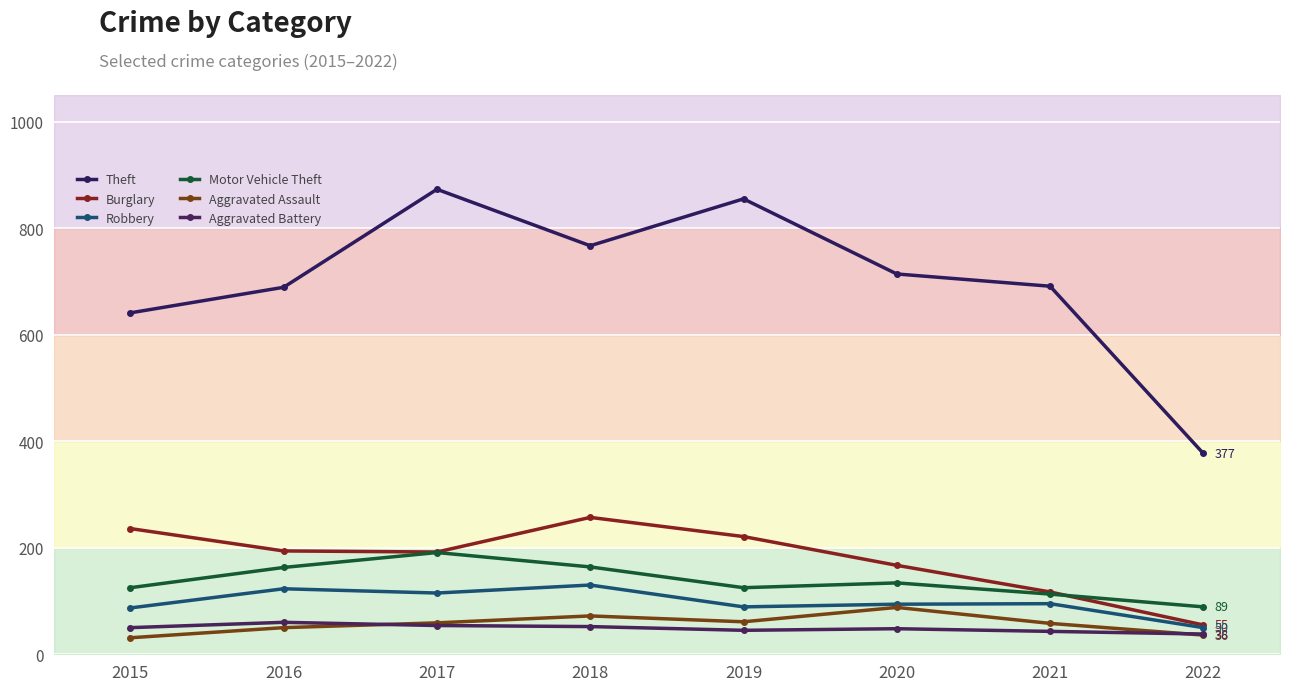

Count the number of categories in the chart.

8